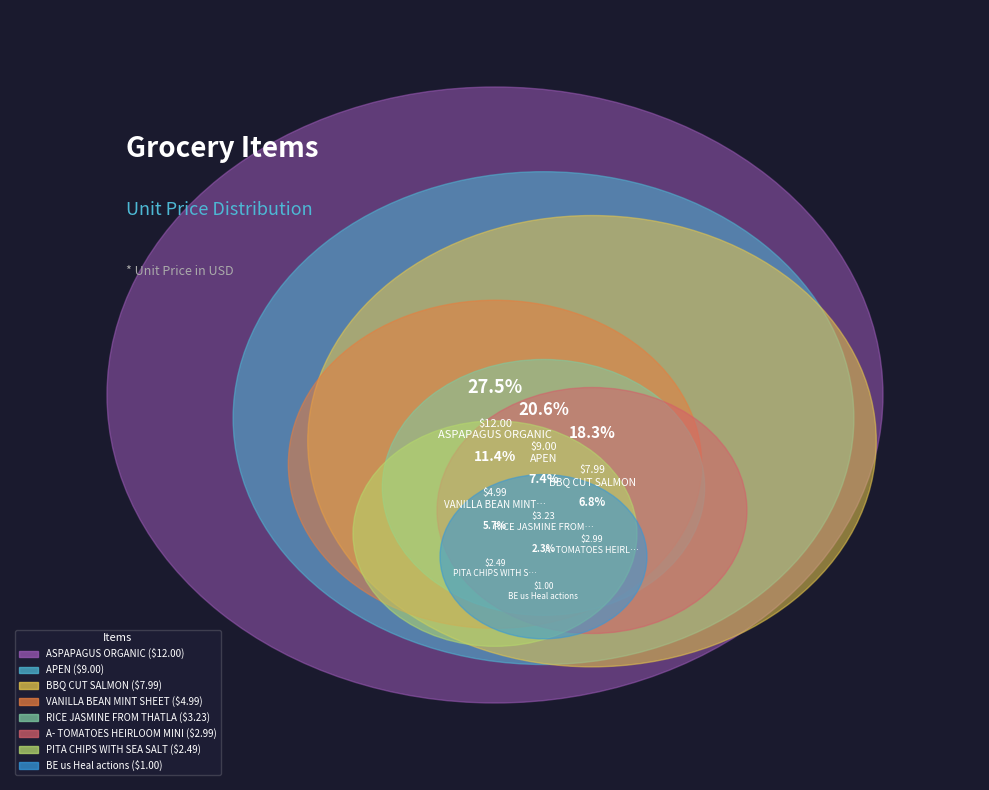

What percentage is NOT represented by VANILLA BEAN MINT SHEET?

88.6%